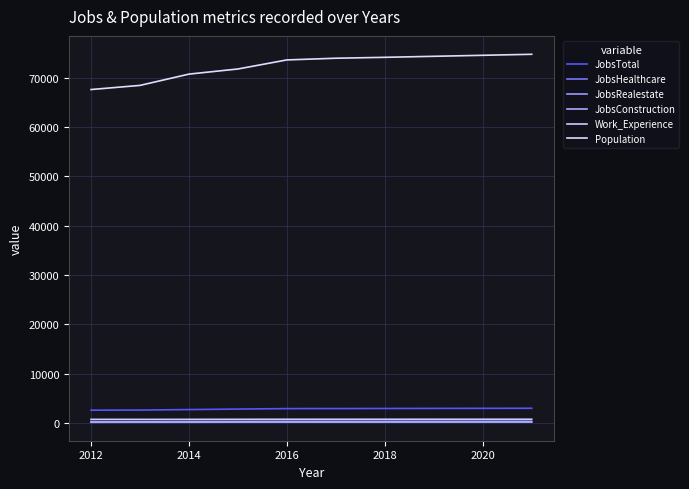

How many lines are shown in the chart?

6